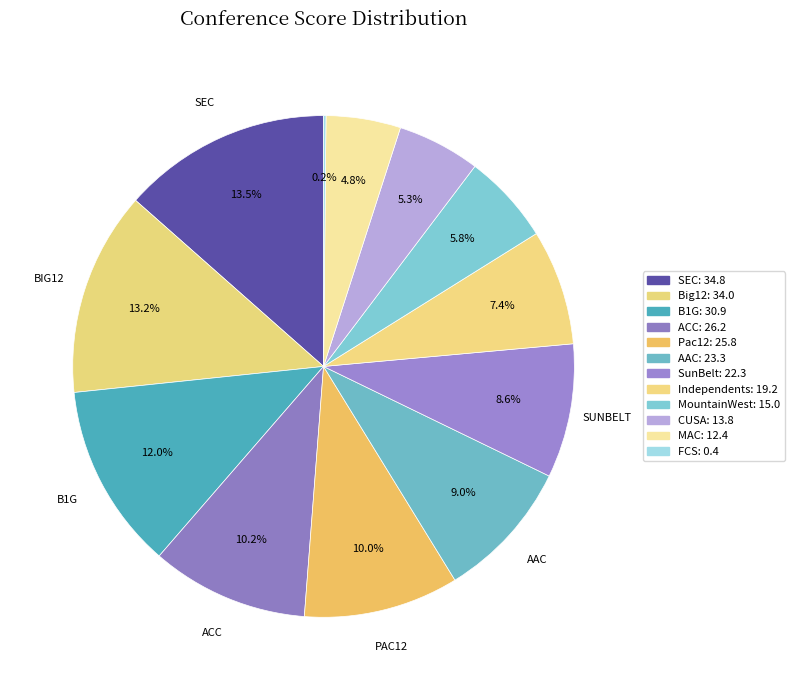

Which category has the biggest portion of the pie?

SEC